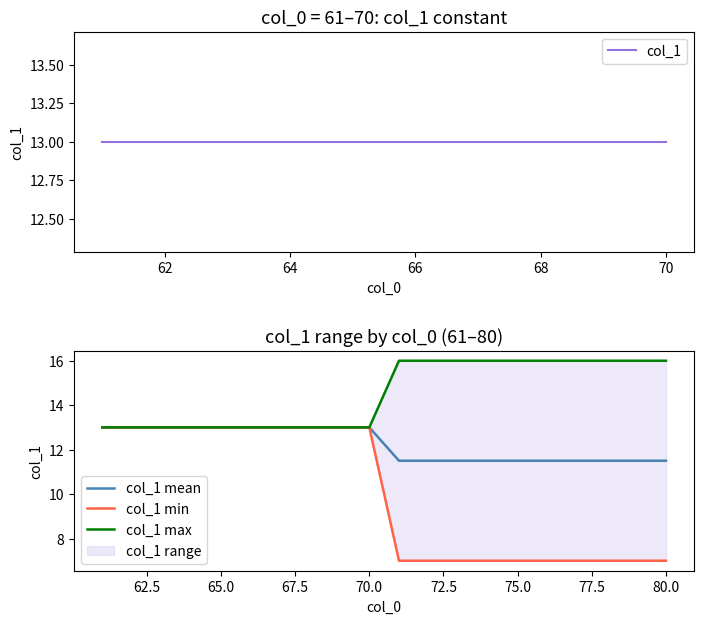

True or false: the data has more than 2 interior local peaks.

False